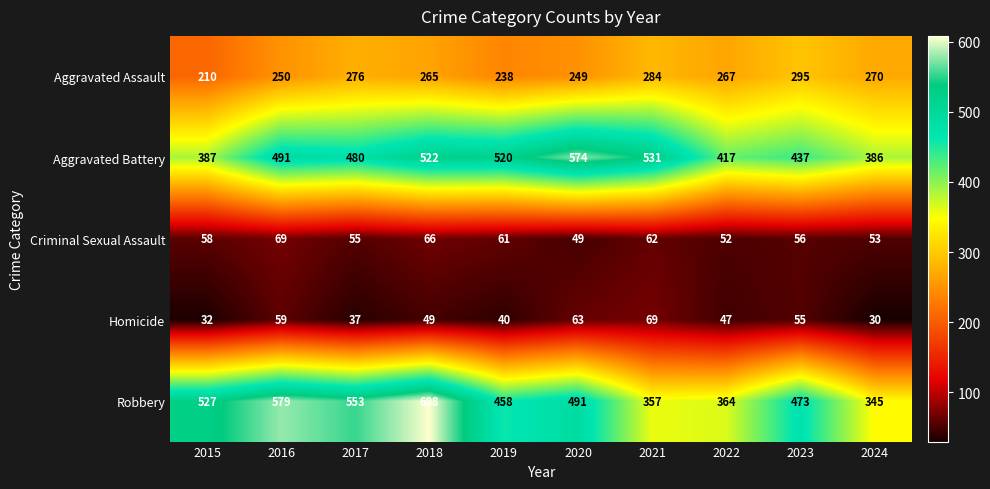

What is the total value across all series at 2021?

1303